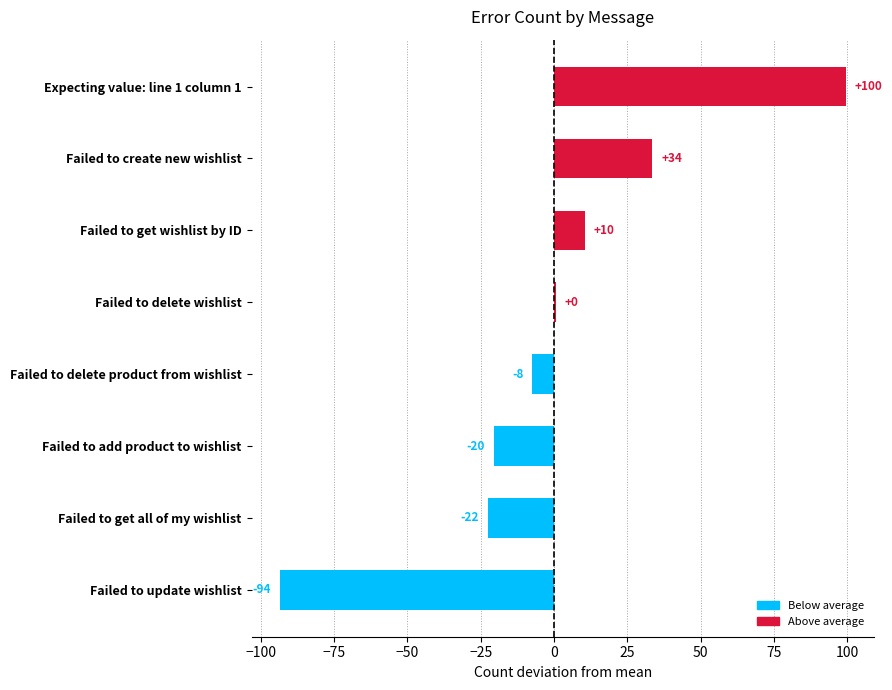

Are the bars horizontal?

Yes